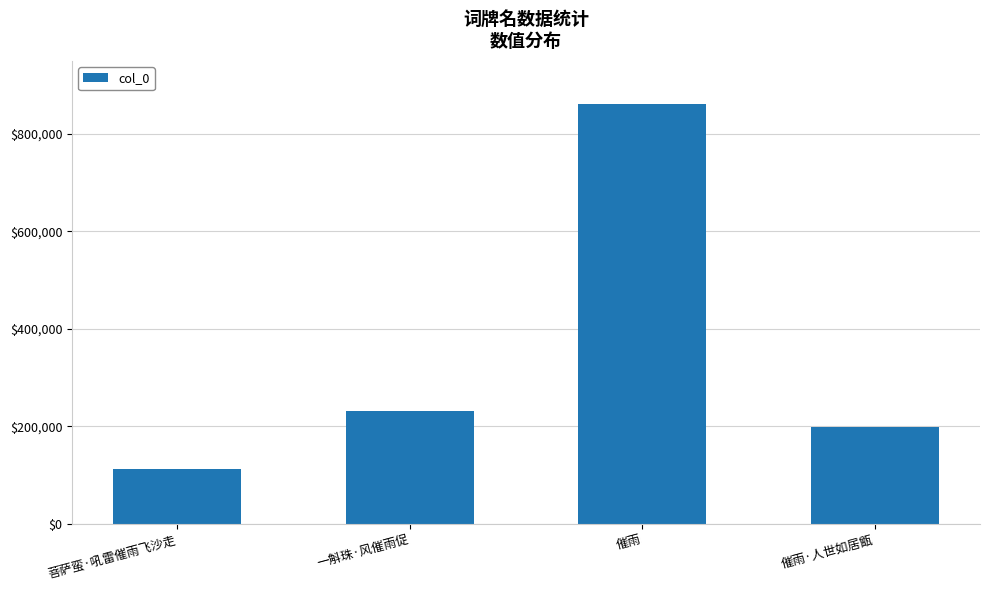

Reading left to right, extract all data points from this chart.

菩萨蛮·吼雷催雨飞沙走=111562	一斛珠·风催雨促=230412	催雨=862325	催雨·人世如居甑=197778